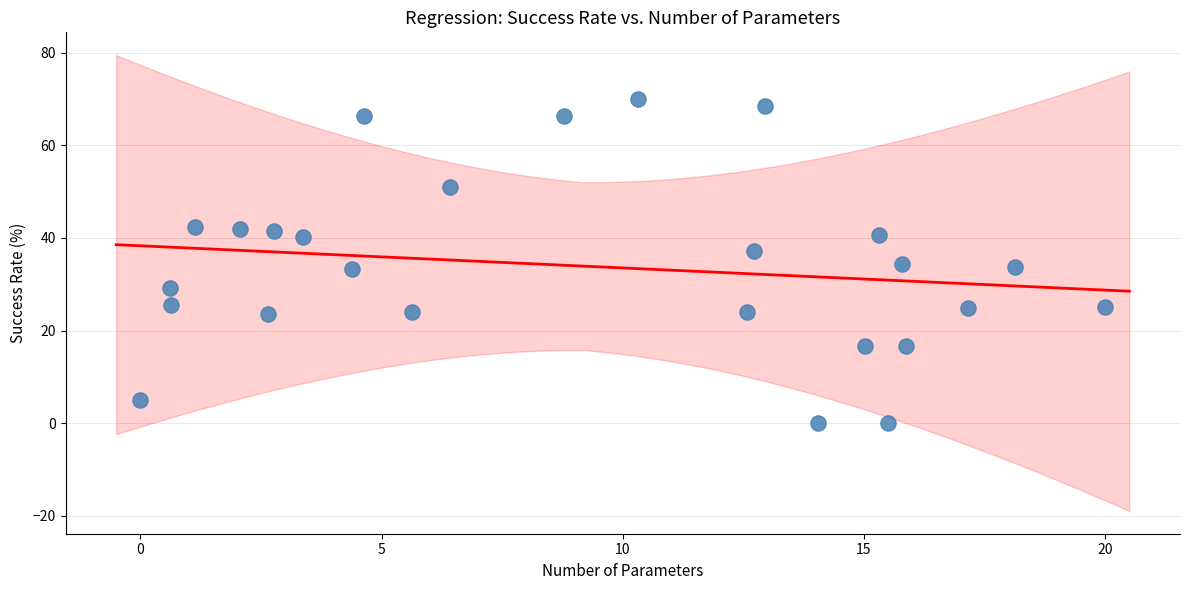

What is the range of X values (max minus min)?

20.0